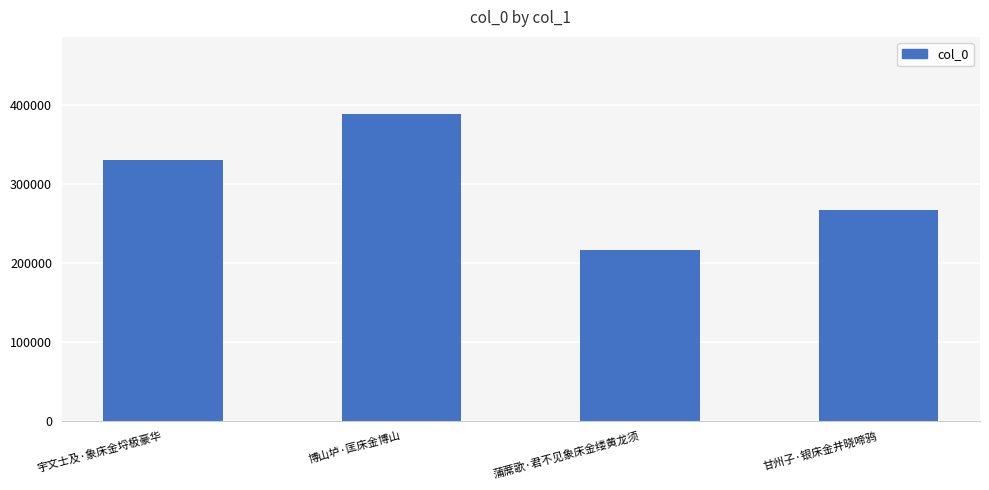

What is the average value?

300472